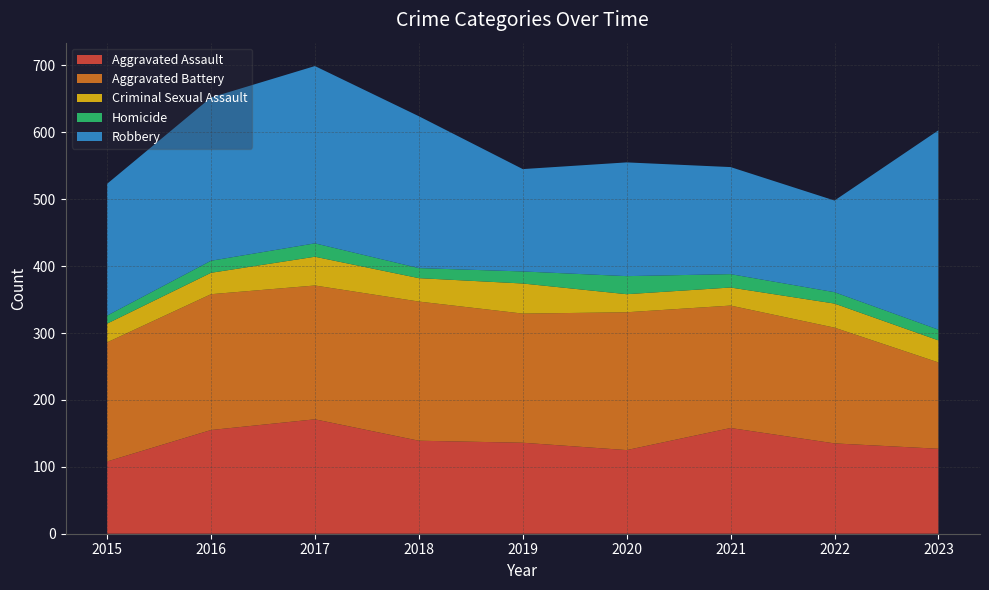

Reading right to left, extract all data points from this chart.

Aggravated Assault: 127	135	158	125	136	139	171	155	108
Aggravated Battery: 129	173	183	206	193	208	200	203	178
Criminal Sexual Assault: 33	36	27	27	45	35	43	32	28
Homicide: 16	17	20	27	18	15	20	18	12
Robbery: 298	137	160	170	153	227	265	244	197